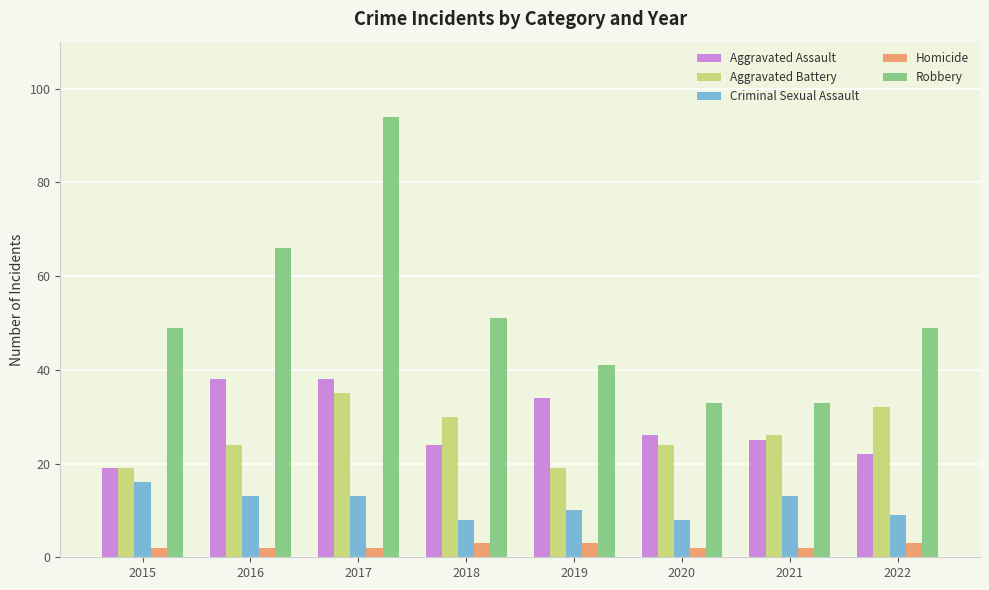

True or false: Robbery has a value of 68 at 2015.

False